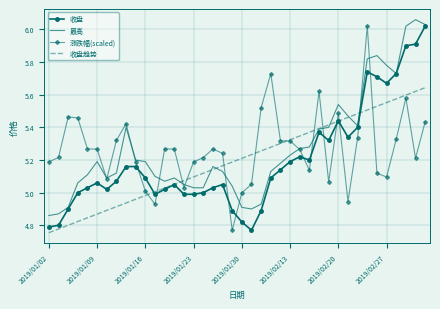

After their last crossing, which series has the higher values: 涨跌幅(scaled) or 收盘趋势?

收盘趋势